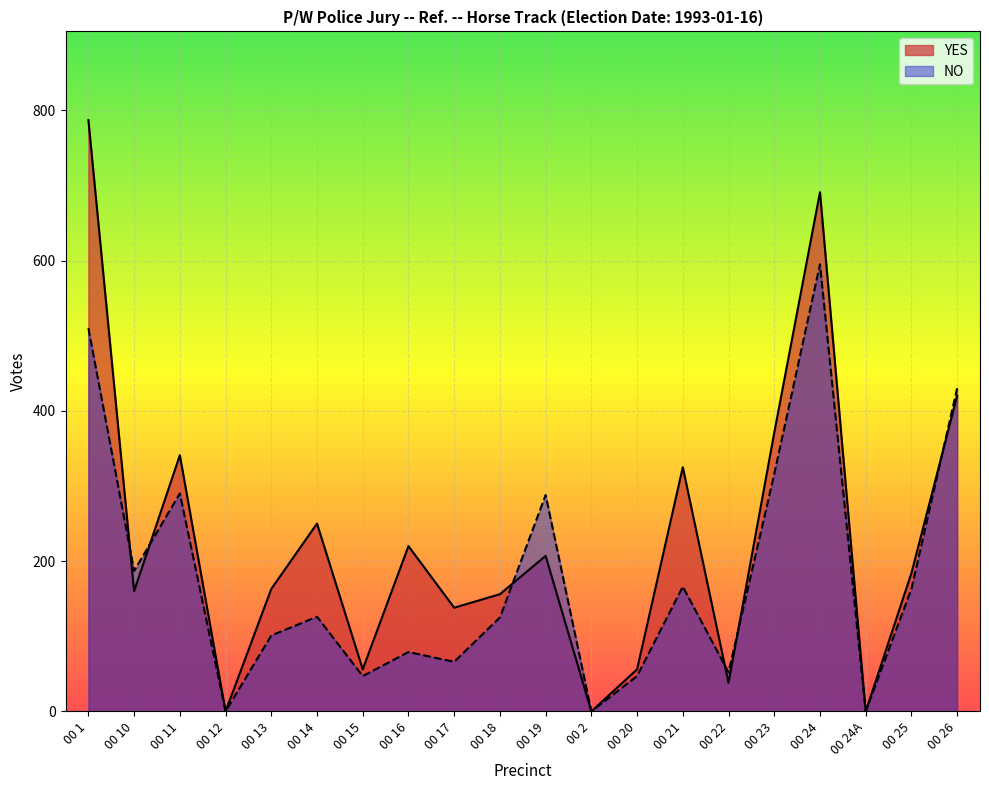

Count the number of categories in the chart.

20